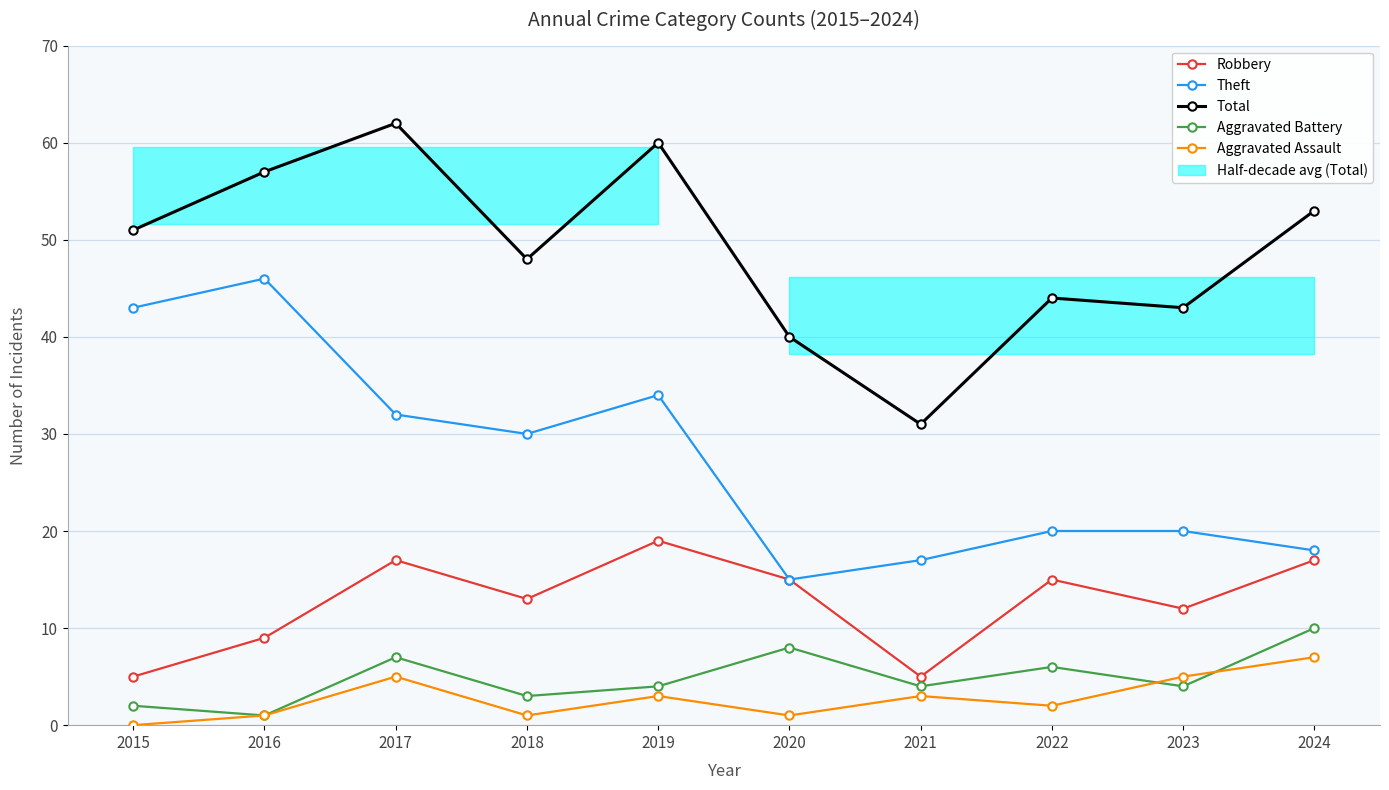

Rank the series at 2015 from highest to lowest value.

Total, Theft, Robbery, Aggravated Battery, Aggravated Assault